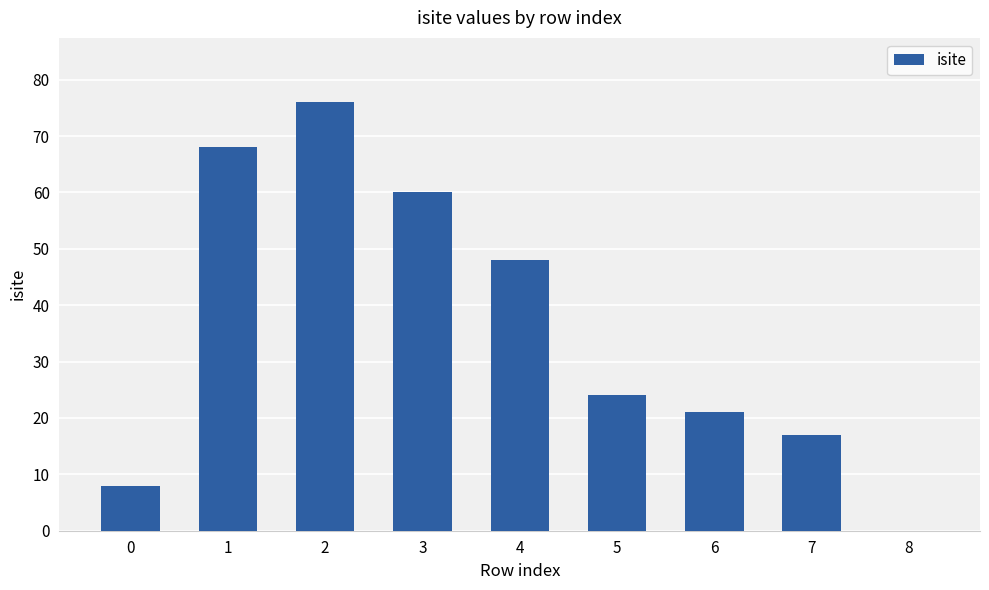

How many values are above zero?

8